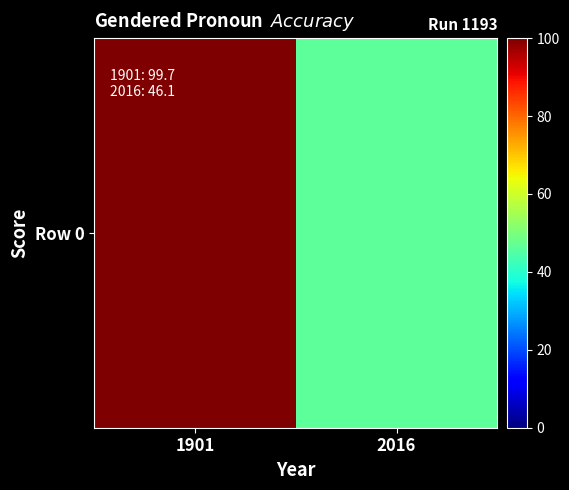

Reading left to right, transcribe all the data shown in this chart.

1901=99.7	2016=46.1